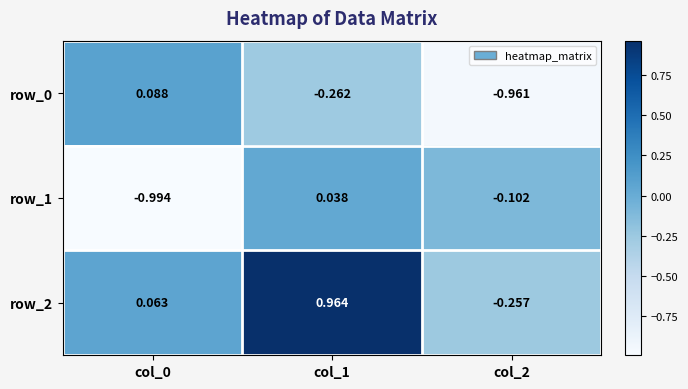

At which label does row_2 reach its minimum?

col_2